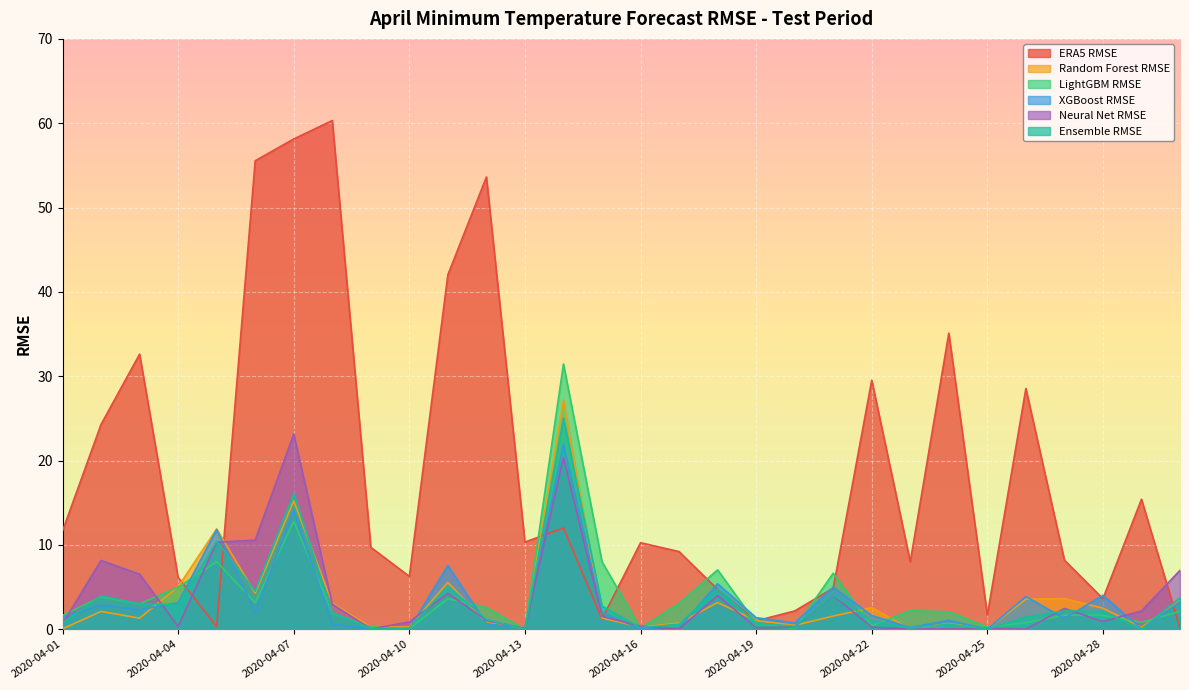

Reading left to right, extract all data points from this chart.

ERA5 RMSE: 2020-04-01=11.7	2020-04-02=24.3	2020-04-03=32.6	2020-04-04=6.1	2020-04-05=0.3	2020-04-06=55.6	2020-04-07=58.1	2020-04-08=60.3	2020-04-09=9.7	2020-04-10=6.3	2020-04-11=42.0	2020-04-12=53.6	2020-04-13=10.3	2020-04-14=12.0	2020-04-15=1.2	2020-04-16=10.3	2020-04-17=9.2	2020-04-18=4.7	2020-04-19=1.0	2020-04-20=2.2	2020-04-21=4.9	2020-04-22=29.5	2020-04-23=8.0	2020-04-24=35.1	2020-04-25=1.7	2020-04-26=28.5	2020-04-27=8.2	2020-04-28=3.6	2020-04-29=15.4	2020-04-30=0.1
Random Forest RMSE: 2020-04-01=0.0	2020-04-02=2.1	2020-04-03=1.3	2020-04-04=5.0	2020-04-05=11.9	2020-04-06=4.3	2020-04-07=15.2	2020-04-08=3.1	2020-04-09=0.2	2020-04-10=0.3	2020-04-11=5.5	2020-04-12=0.8	2020-04-13=0.1	2020-04-14=27.1	2020-04-15=1.3	2020-04-16=0.2	2020-04-17=0.7	2020-04-18=3.2	2020-04-19=1.0	2020-04-20=0.5	2020-04-21=1.6	2020-04-22=2.5	2020-04-23=0.0	2020-04-24=0.7	2020-04-25=0.0	2020-04-26=3.6	2020-04-27=3.6	2020-04-28=2.5	2020-04-29=0.2	2020-04-30=3.3
LightGBM RMSE: 2020-04-01=1.6	2020-04-02=3.8	2020-04-03=3.0	2020-04-04=5.0	2020-04-05=8.0	2020-04-06=3.1	2020-04-07=12.8	2020-04-08=1.9	2020-04-09=0.3	2020-04-10=0.0	2020-04-11=3.6	2020-04-12=2.6	2020-04-13=0.0	2020-04-14=31.5	2020-04-15=8.0	2020-04-16=0.1	2020-04-17=3.0	2020-04-18=7.0	2020-04-19=0.7	2020-04-20=0.1	2020-04-21=6.6	2020-04-22=0.4	2020-04-23=2.2	2020-04-24=2.1	2020-04-25=0.2	2020-04-26=0.8	2020-04-27=1.6	2020-04-28=1.6	2020-04-29=0.8	2020-04-30=2.1
XGBoost RMSE: 2020-04-01=1.4	2020-04-02=2.8	2020-04-03=2.3	2020-04-04=3.2	2020-04-05=11.8	2020-04-06=2.0	2020-04-07=14.1	2020-04-08=0.6	2020-04-09=0.1	2020-04-10=0.0	2020-04-11=7.5	2020-04-12=0.6	2020-04-13=0.1	2020-04-14=21.9	2020-04-15=2.0	2020-04-16=0.0	2020-04-17=0.2	2020-04-18=5.4	2020-04-19=1.4	2020-04-20=0.7	2020-04-21=5.0	2020-04-22=1.6	2020-04-23=0.2	2020-04-24=1.1	2020-04-25=0.0	2020-04-26=3.9	2020-04-27=1.3	2020-04-28=4.0	2020-04-29=0.0	2020-04-30=3.2
Neural Net RMSE: 2020-04-01=0.7	2020-04-02=8.2	2020-04-03=6.5	2020-04-04=0.3	2020-04-05=10.3	2020-04-06=10.6	2020-04-07=23.1	2020-04-08=3.0	2020-04-09=0.0	2020-04-10=0.9	2020-04-11=4.2	2020-04-12=1.1	2020-04-13=0.1	2020-04-14=20.4	2020-04-15=1.5	2020-04-16=0.4	2020-04-17=0.0	2020-04-18=4.0	2020-04-19=0.2	2020-04-20=0.3	2020-04-21=4.0	2020-04-22=0.2	2020-04-23=0.0	2020-04-24=0.0	2020-04-25=0.1	2020-04-26=0.0	2020-04-27=2.5	2020-04-28=0.9	2020-04-29=2.2	2020-04-30=7.0
Ensemble RMSE: 2020-04-01=0.8	2020-04-02=3.9	2020-04-03=3.0	2020-04-04=2.9	2020-04-05=10.4	2020-04-06=4.5	2020-04-07=16.1	2020-04-08=2.0	2020-04-09=0.1	2020-04-10=0.1	2020-04-11=5.1	2020-04-12=1.2	2020-04-13=0.0	2020-04-14=25.0	2020-04-15=2.7	2020-04-16=0.2	2020-04-17=0.6	2020-04-18=4.8	2020-04-19=0.7	2020-04-20=0.3	2020-04-21=4.1	2020-04-22=1.0	2020-04-23=0.1	2020-04-24=0.6	2020-04-25=0.0	2020-04-26=1.5	2020-04-27=2.2	2020-04-28=2.1	2020-04-29=0.0	2020-04-30=3.7